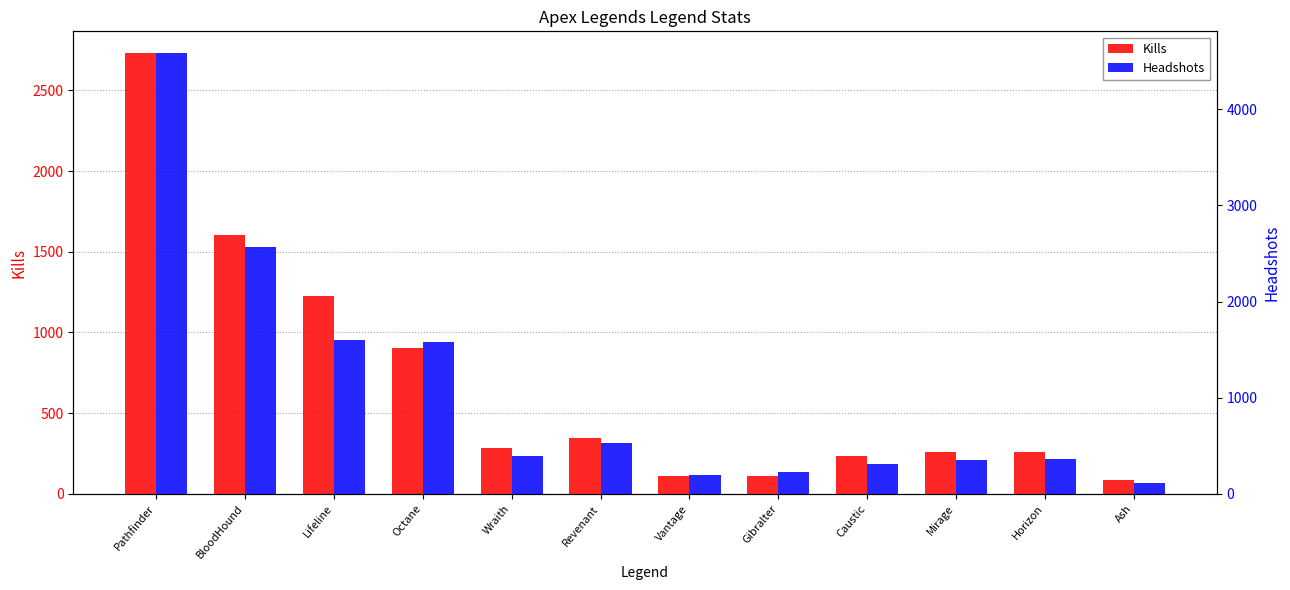

How many values in the Kills series exceed 281?

5